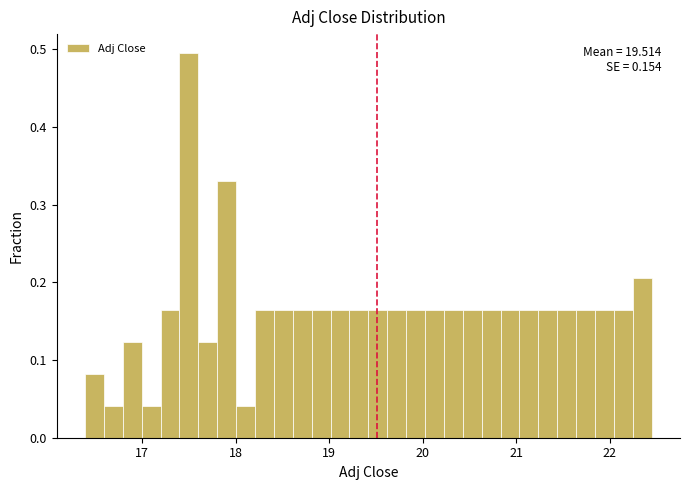

Read against the x-axis, roughly where is the centre of the tallest bar?

17.5